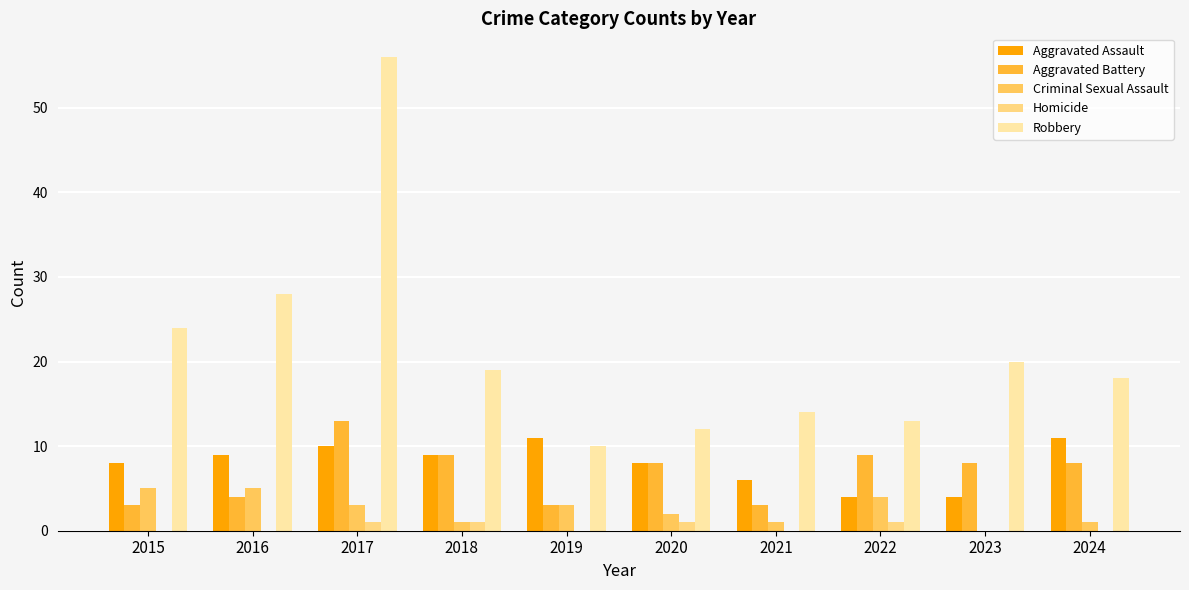

At which category is the sum across all series the highest?

2017